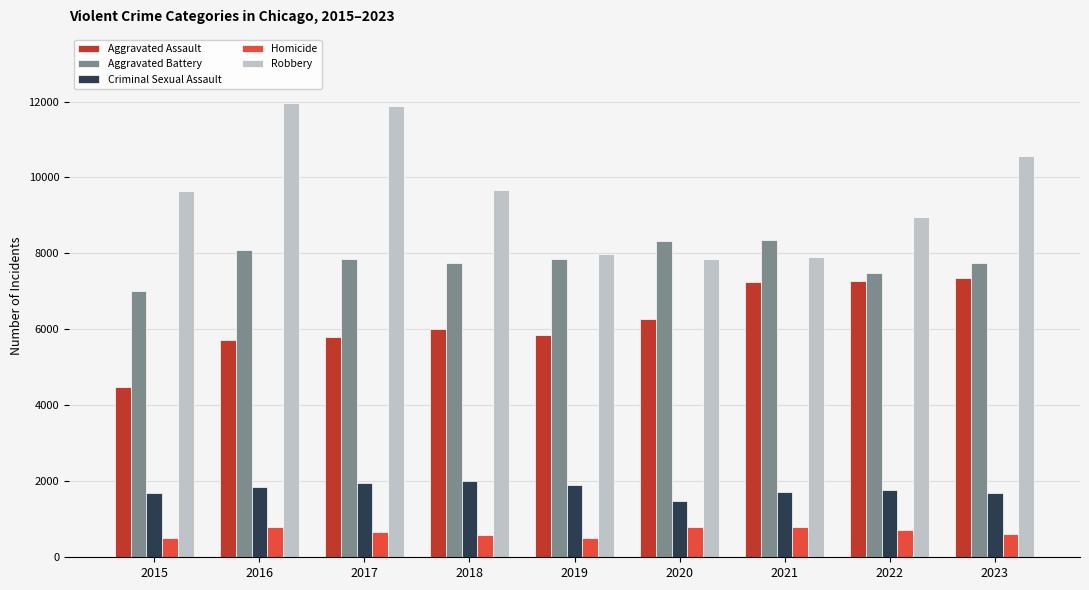

What is the average value of the Aggravated Battery series?

7826